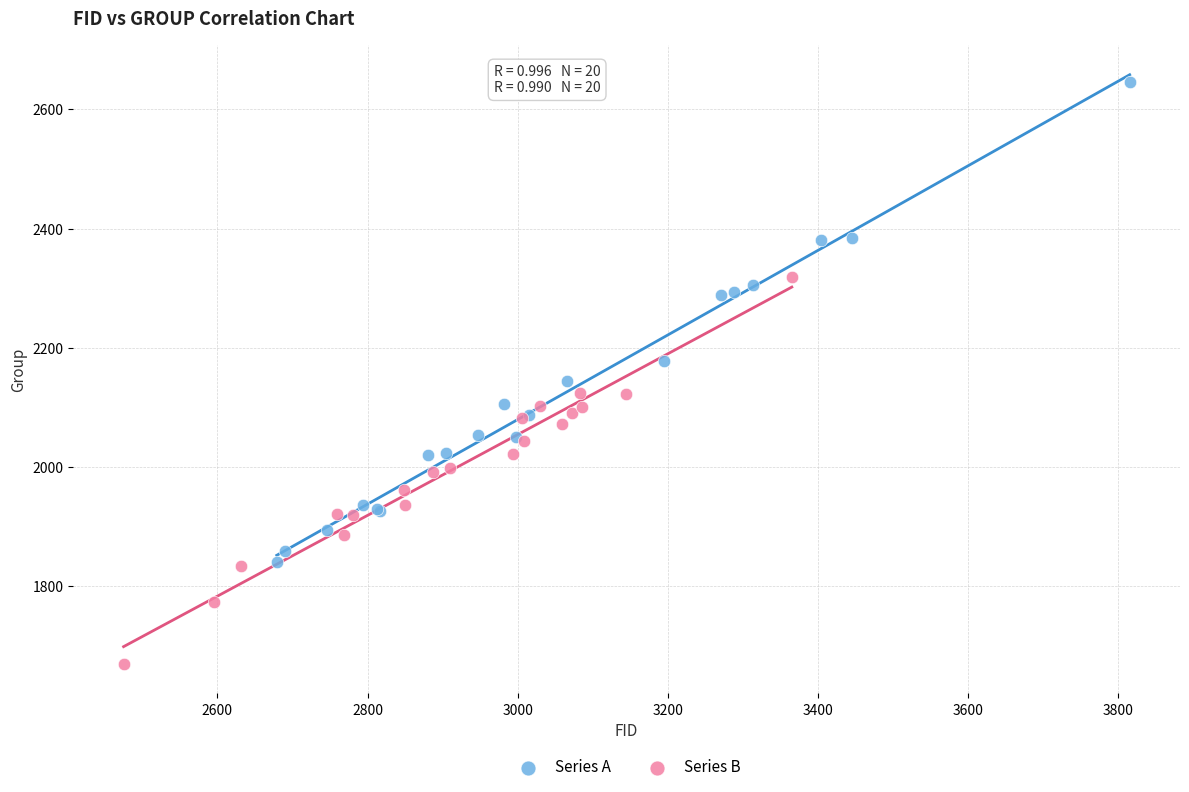

Which series contains the highest Y value?

Series A